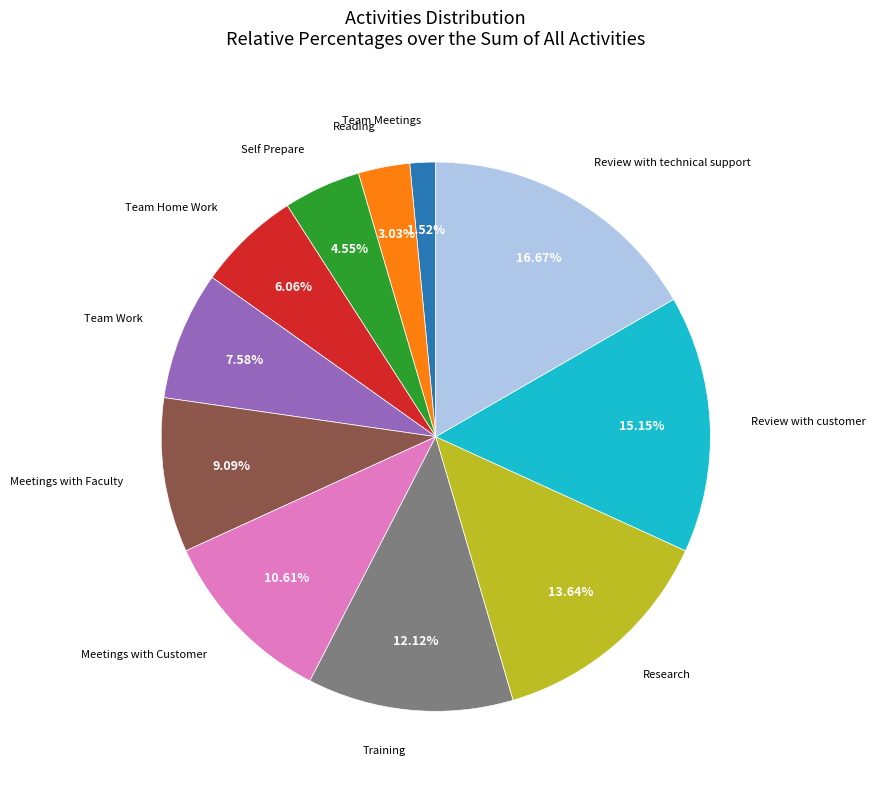

Is there any slice that represents more than half of the pie?

No